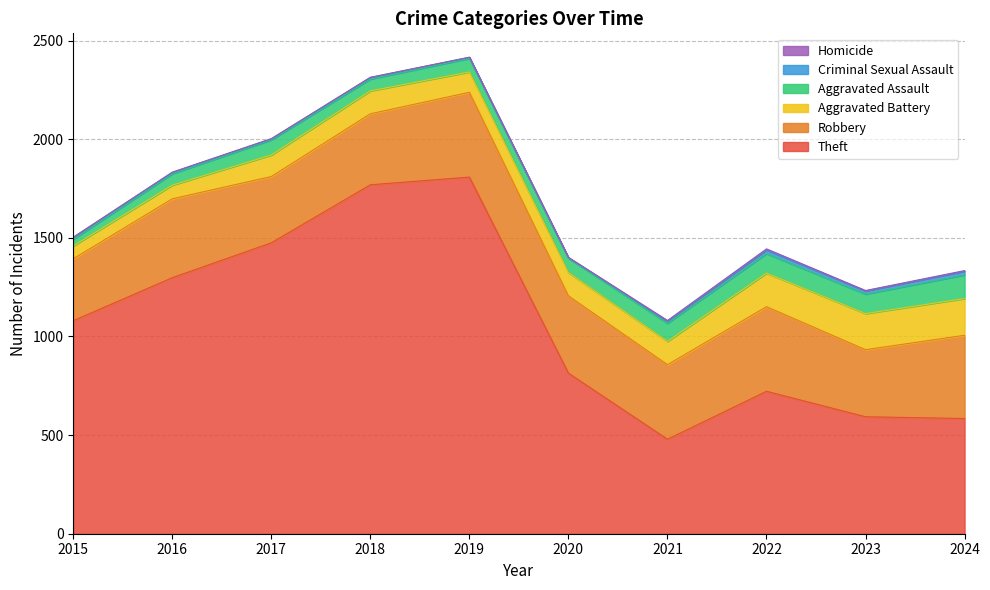

What is the sum of the Aggravated Battery values at 2018 and 2017?

225